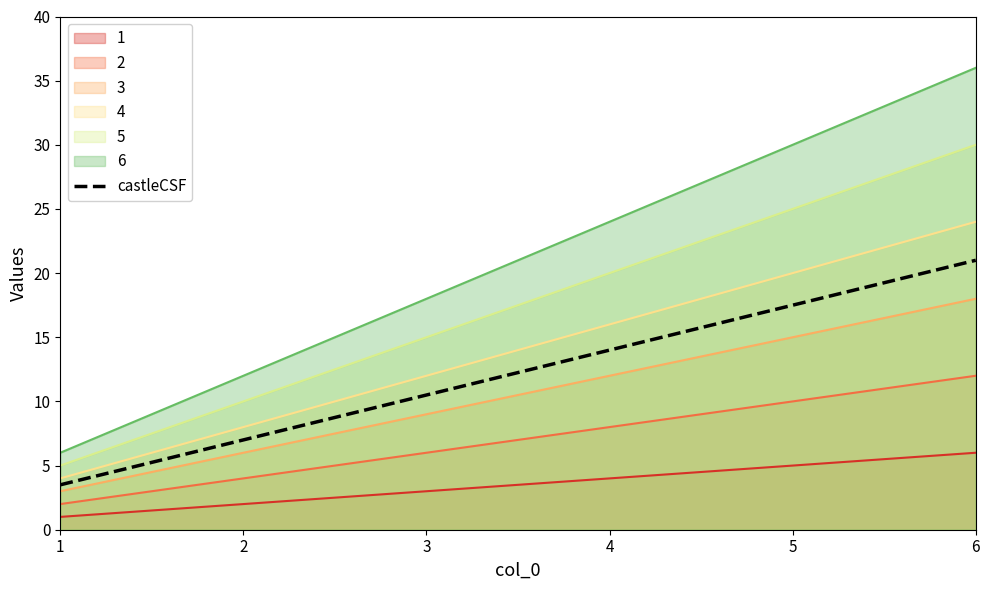

What is the sum of all values?

73.5